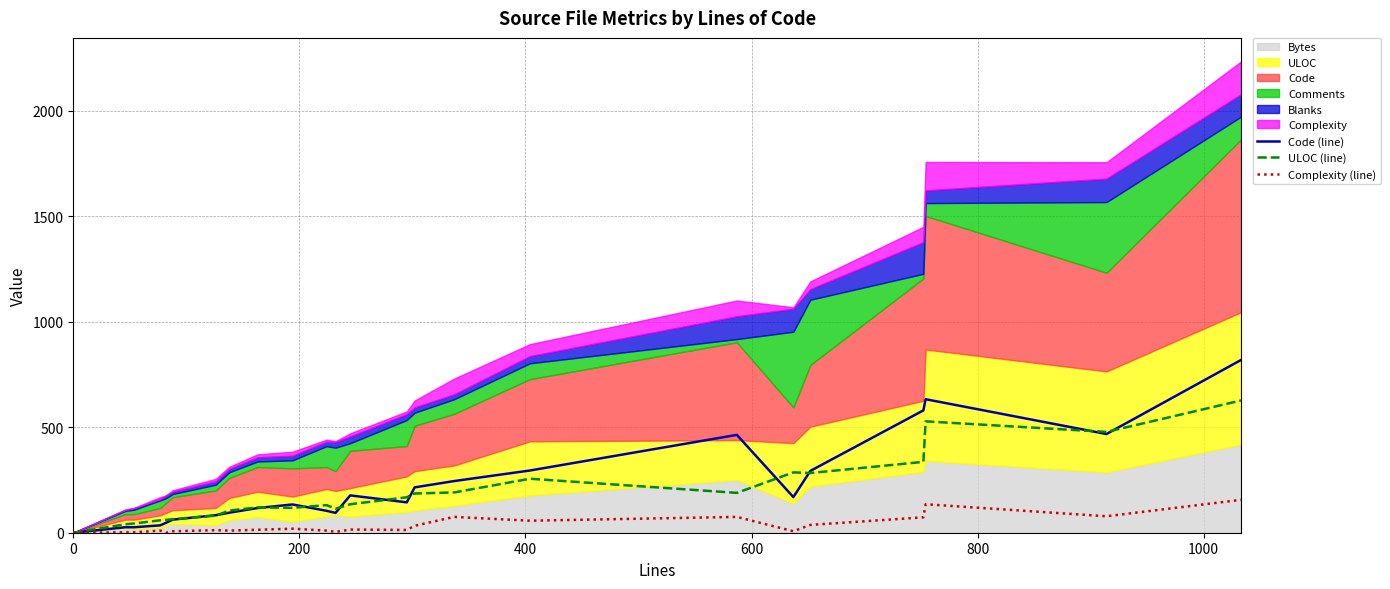

What is the maximum value for Complexity (line)?

156